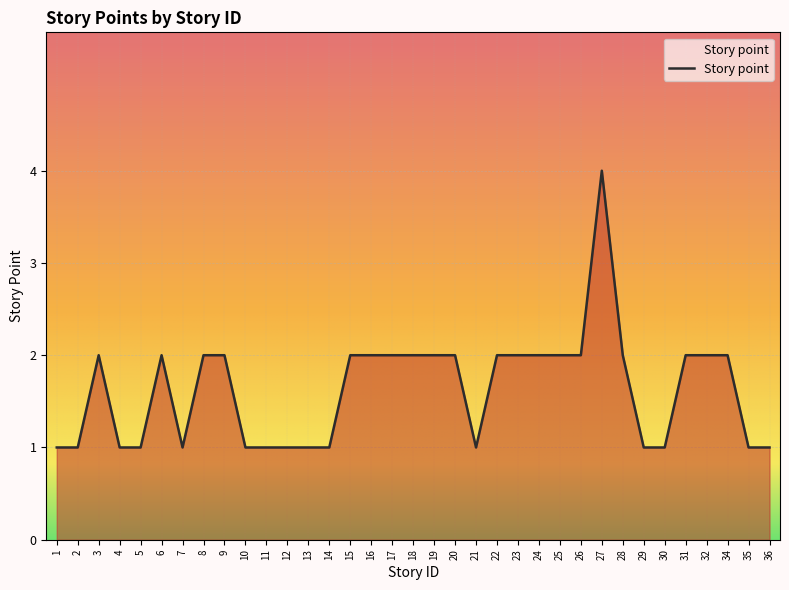

The value at 10 is 1. True or false?

True